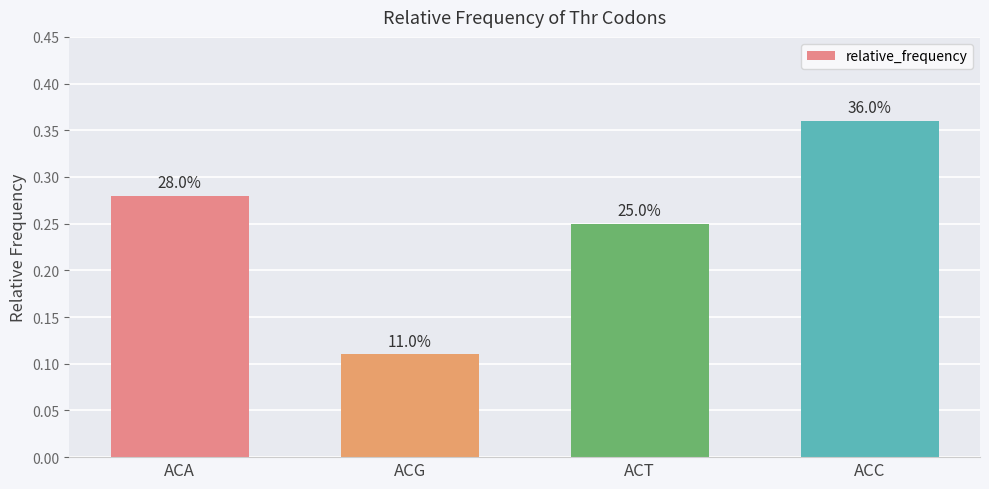

True or false: the data shows 0.5 at ACA.

False